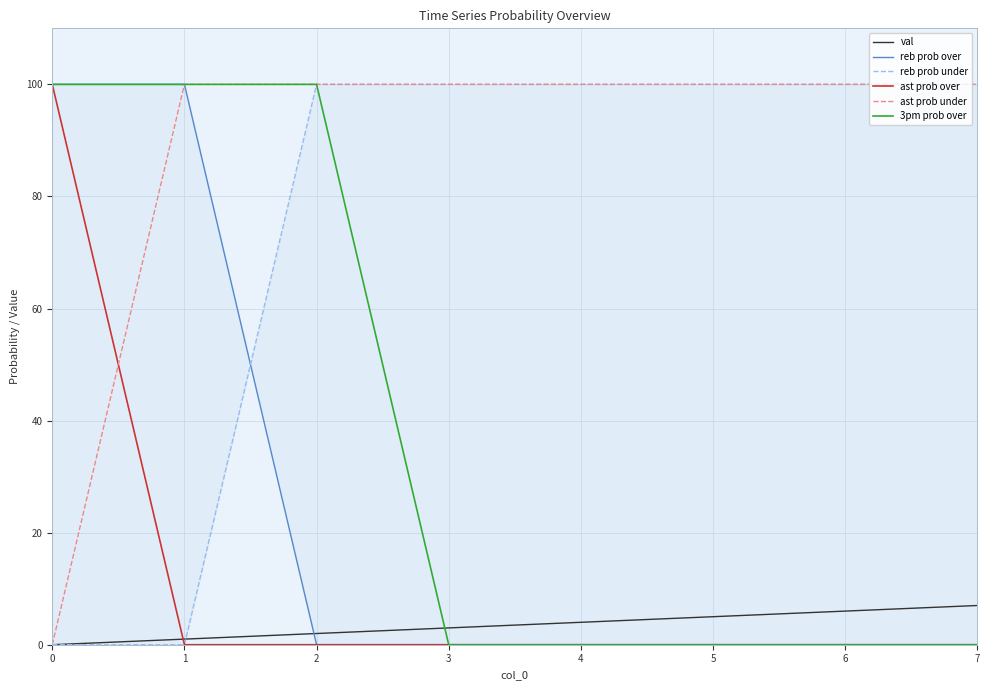

The ast prob over series shows 51 at 3. True or false?

False